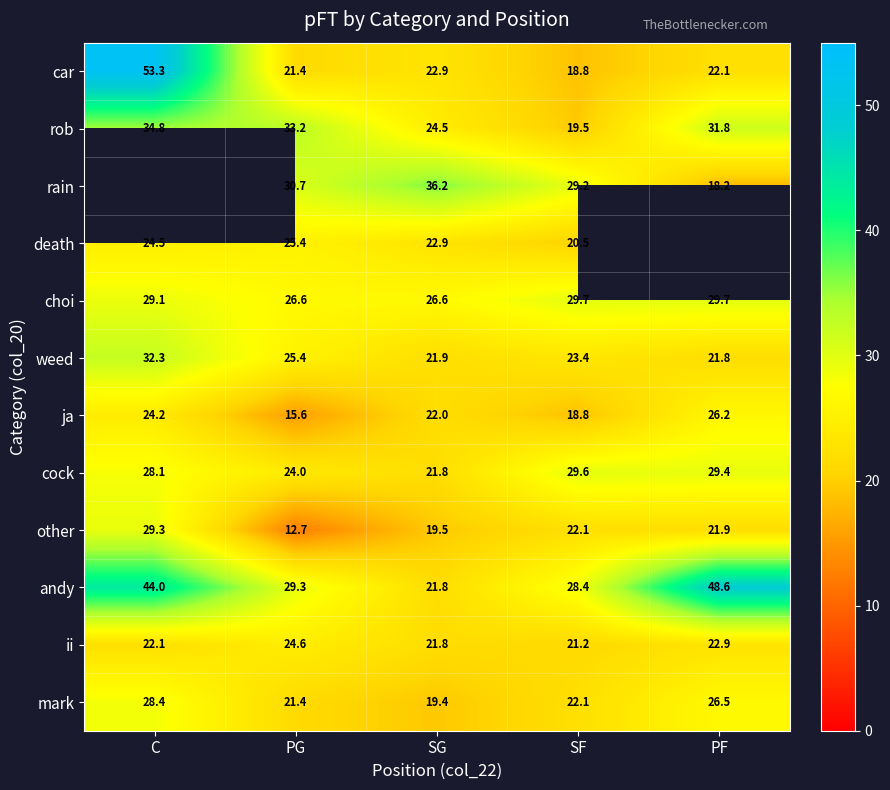

At which label is cock closest to 25?

PG